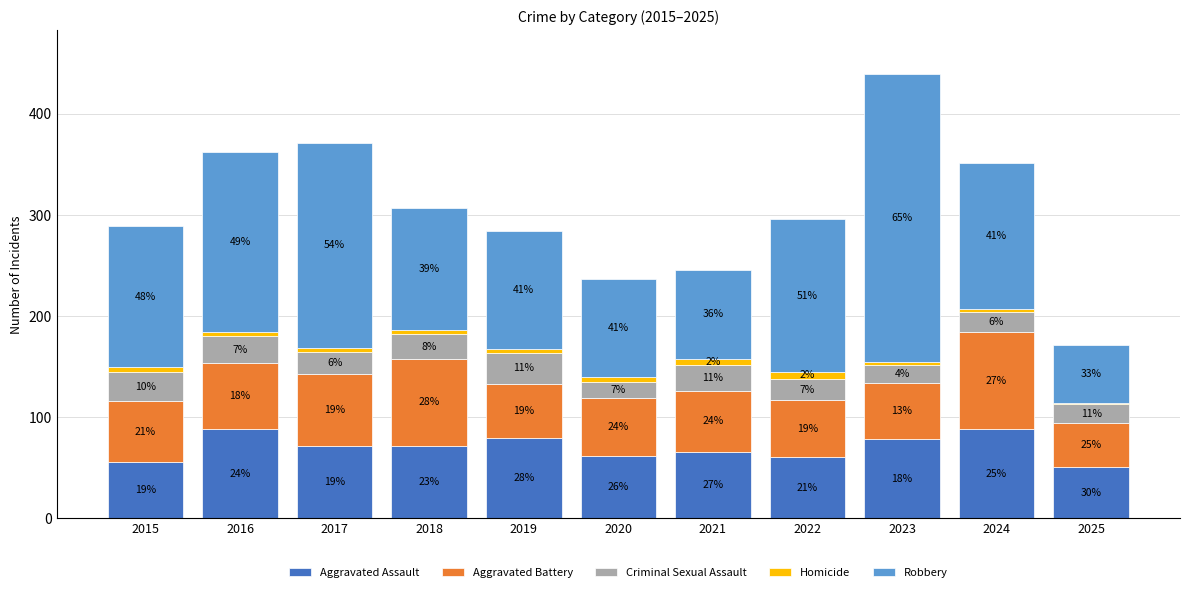

At which label does Robbery first exceed 139?

2016